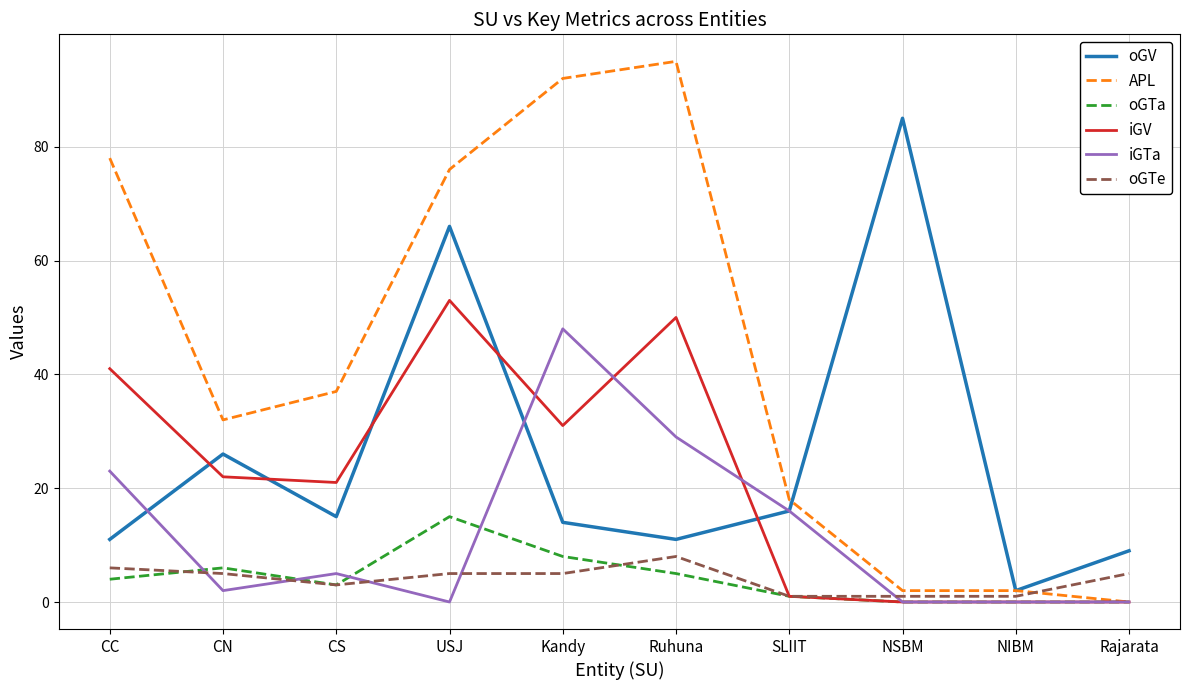

At which category does oGV reach its first local valley?

CS